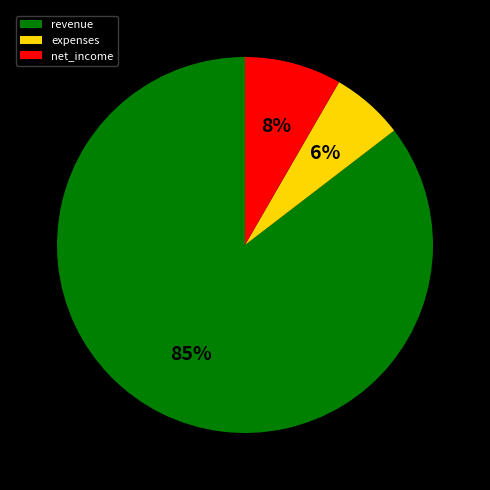

What is the ratio of the value at expenses to the value at net_income?

0.8